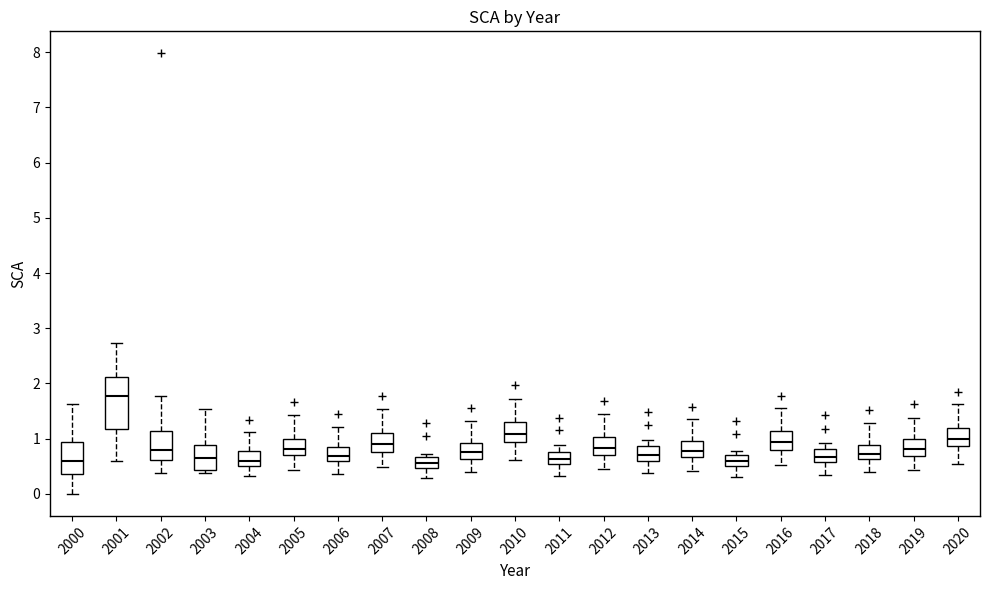

Reading left to right, read every box against the y-axis: the position of its median line, the range the box covers, and the ends of its whiskers. The values are not printed on the chart, so give them approximately, as read against the axis.

2000: median 0.6, box 0.4 to 0.9, whiskers 0.0 to 1.6
2001: median 1.8, box 1.2 to 2.1, whiskers 0.6 to 2.7
2002: median 0.8, box 0.6 to 1.1, whiskers 0.4 to 1.8
2003: median 0.7, box 0.4 to 0.9, whiskers 0.4 (just below the box's lower edge) to 1.5
2004: median 0.6, box 0.5 to 0.8, whiskers 0.3 to 1.1
2005: median 0.8, box 0.7 to 1.0, whiskers 0.4 to 1.4
2006: median 0.7, box 0.6 to 0.9, whiskers 0.4 to 1.2
2007: median 0.9, box 0.8 to 1.1, whiskers 0.5 to 1.5
2008: median 0.6, box 0.5 to 0.7, whiskers 0.3 to 0.7 (just above the box's upper edge)
2009: median 0.8, box 0.6 to 0.9, whiskers 0.4 to 1.3
2010: median 1.1, box 0.9 to 1.3, whiskers 0.6 to 1.7
2011: median 0.6, box 0.5 to 0.8, whiskers 0.3 to 0.9
2012: median 0.8, box 0.7 to 1.0, whiskers 0.5 to 1.5
2013: median 0.7, box 0.6 to 0.9, whiskers 0.4 to 1.0
2014: median 0.8, box 0.7 to 1.0, whiskers 0.4 to 1.4
2015: median 0.6, box 0.5 to 0.7, whiskers 0.3 to 0.8
2016: median 0.9, box 0.8 to 1.1, whiskers 0.5 to 1.6
2017: median 0.7, box 0.6 to 0.8, whiskers 0.4 to 0.9
2018: median 0.7, box 0.6 to 0.9, whiskers 0.4 to 1.3
2019: median 0.8, box 0.7 to 1.0, whiskers 0.4 to 1.4
2020: median 1.0, box 0.9 to 1.2, whiskers 0.6 to 1.6